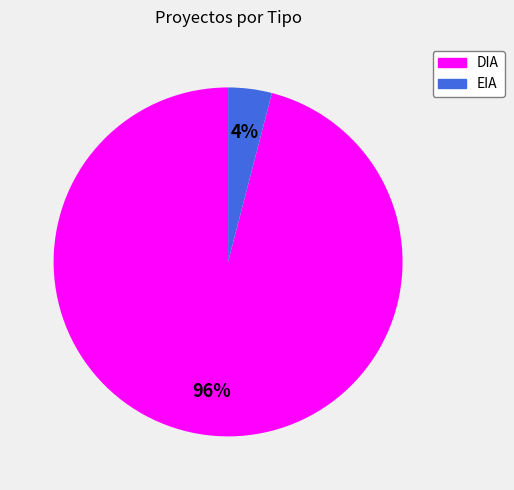

Is EIA the majority of the pie?

No